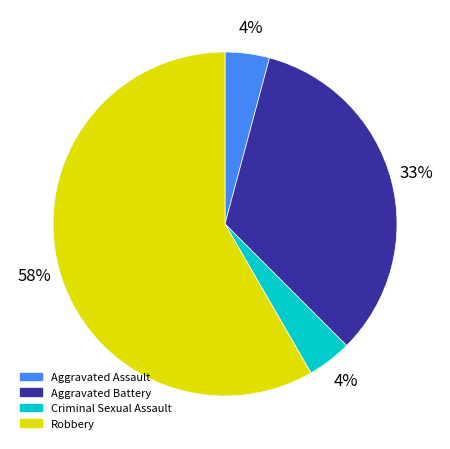

Which slice is the largest?

Robbery